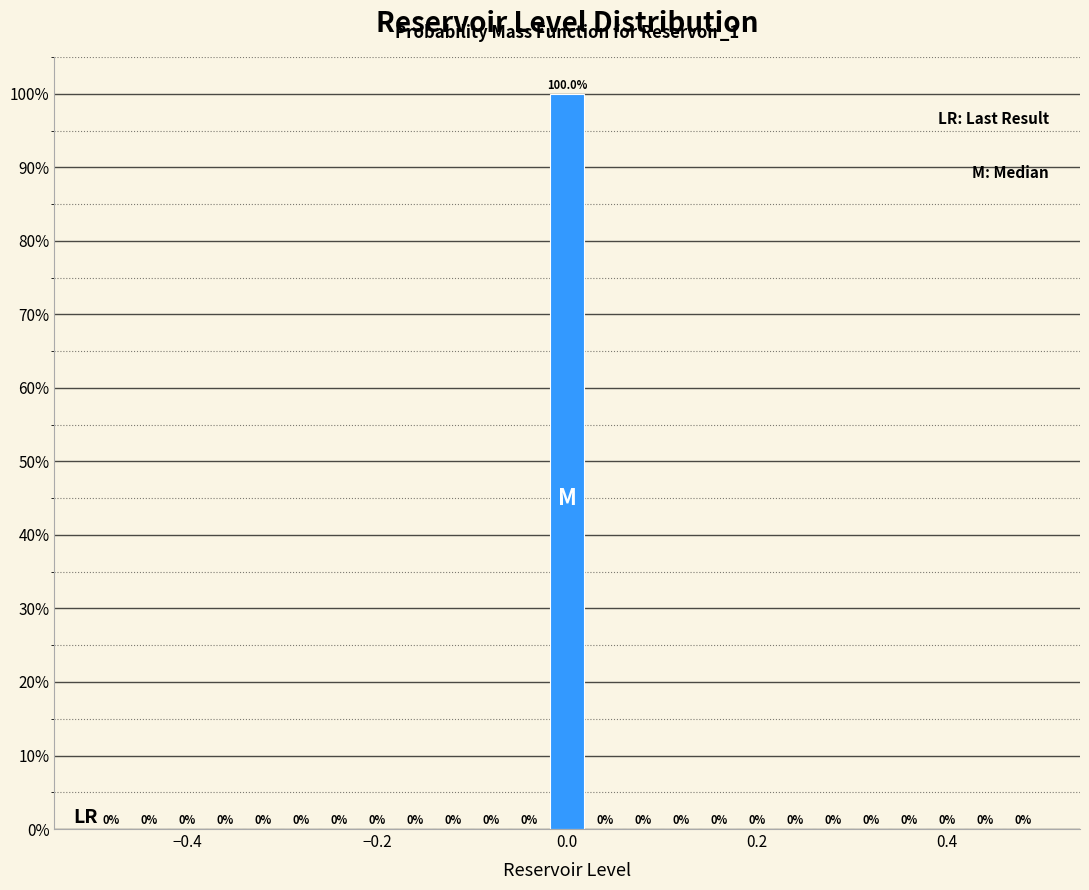

Around what value on the x-axis is the tallest bar? Give the approximate position of its centre, as read against the axis.

0.00